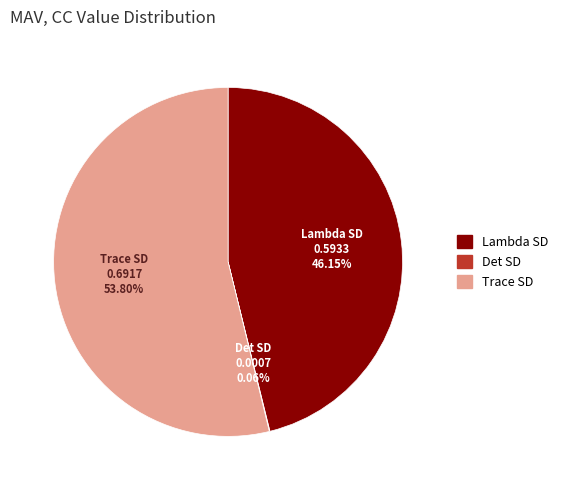

What is the largest slice in the pie chart?

Trace SD